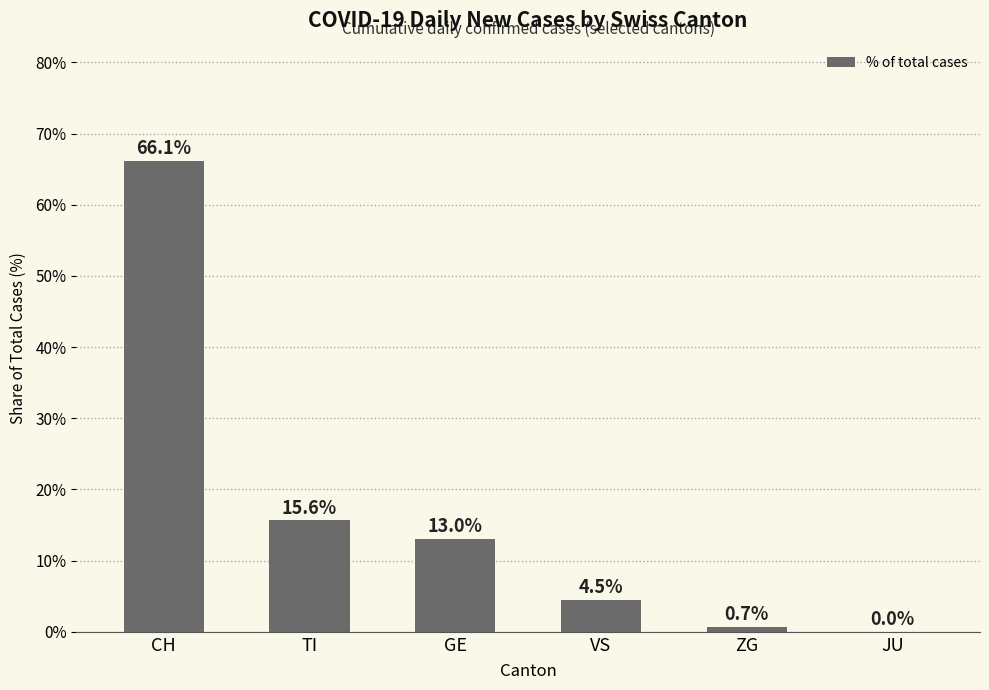

Which has a higher value, TI or JU?

TI